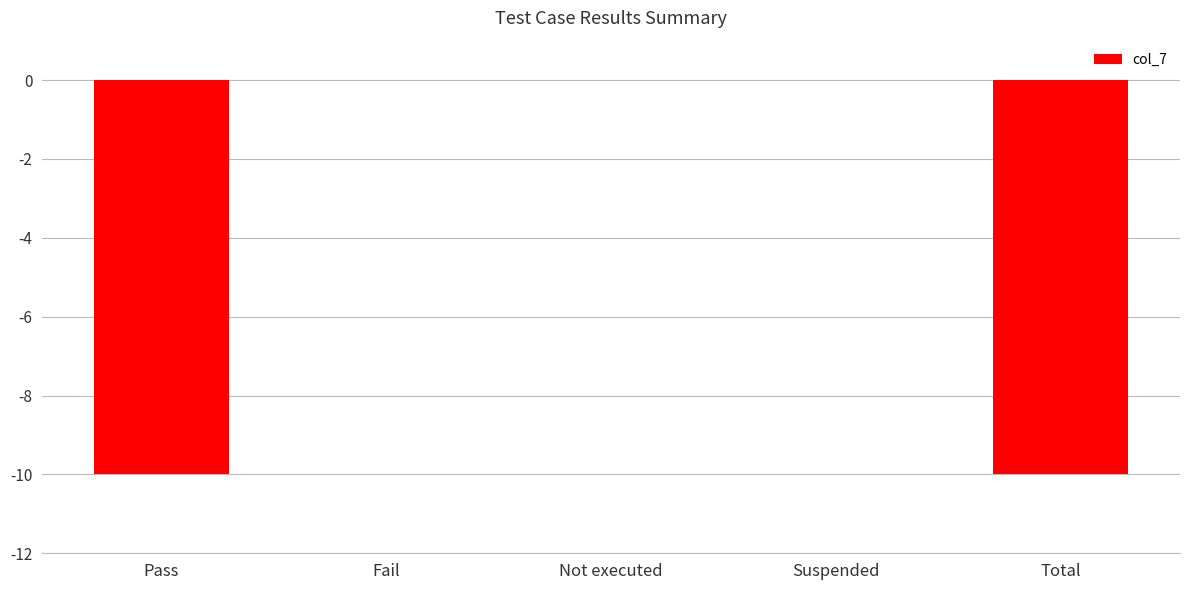

Are the bars horizontal?

No